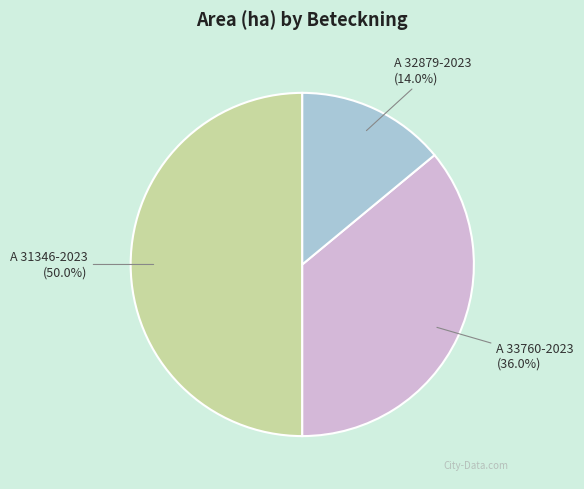

What is the ratio of the value at A 31346-2023 to the value at A 33760-2023?

1.4